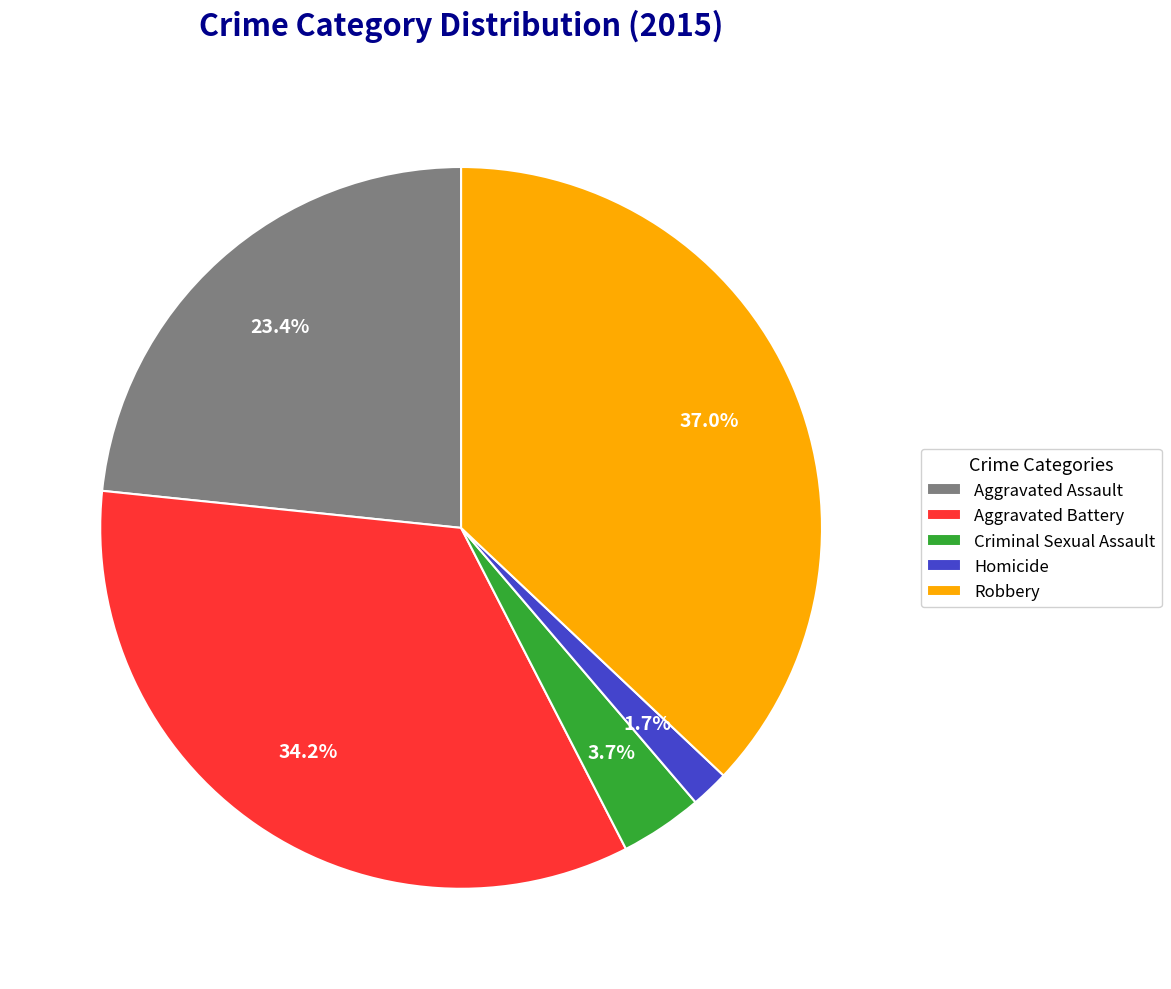

Does Robbery represent more than half of the total?

No